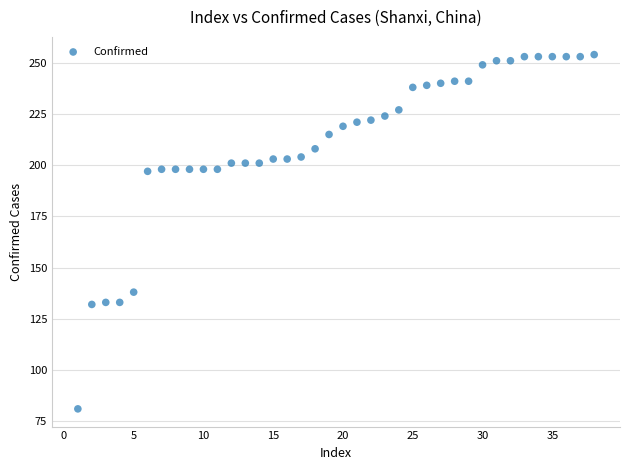

What is the range of X values (max minus min)?

37